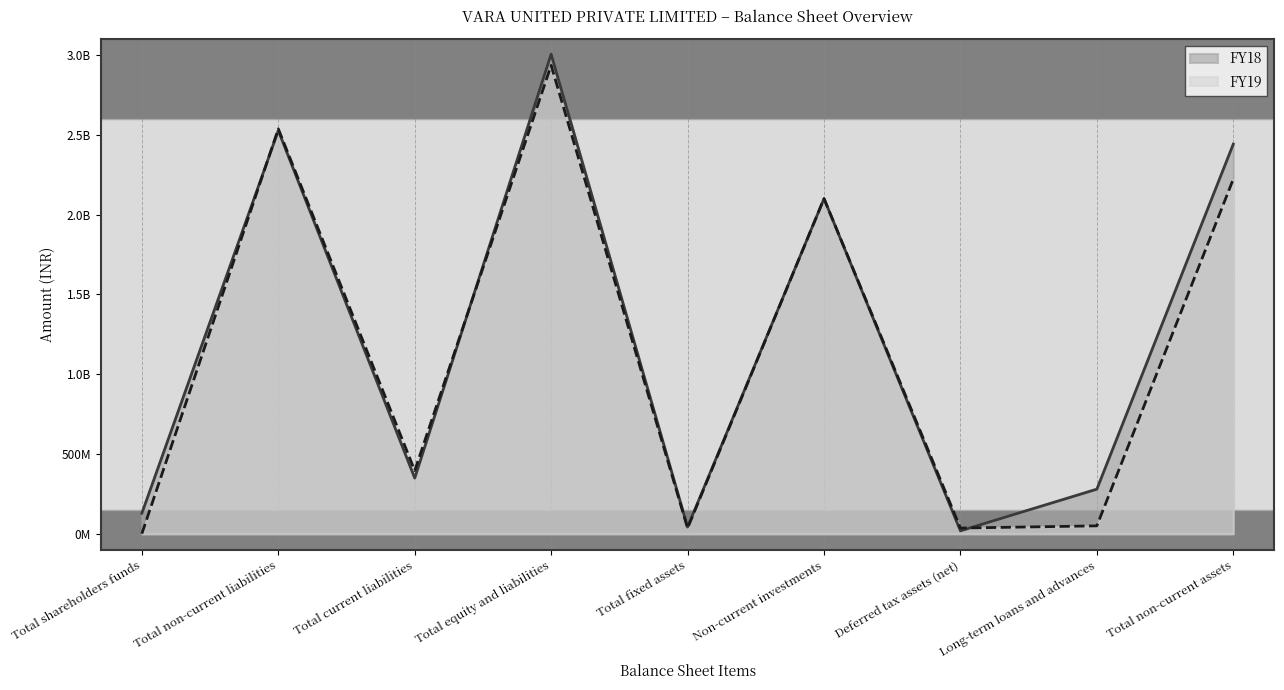

What is the label of the 6th point from the left?

Non-current investments